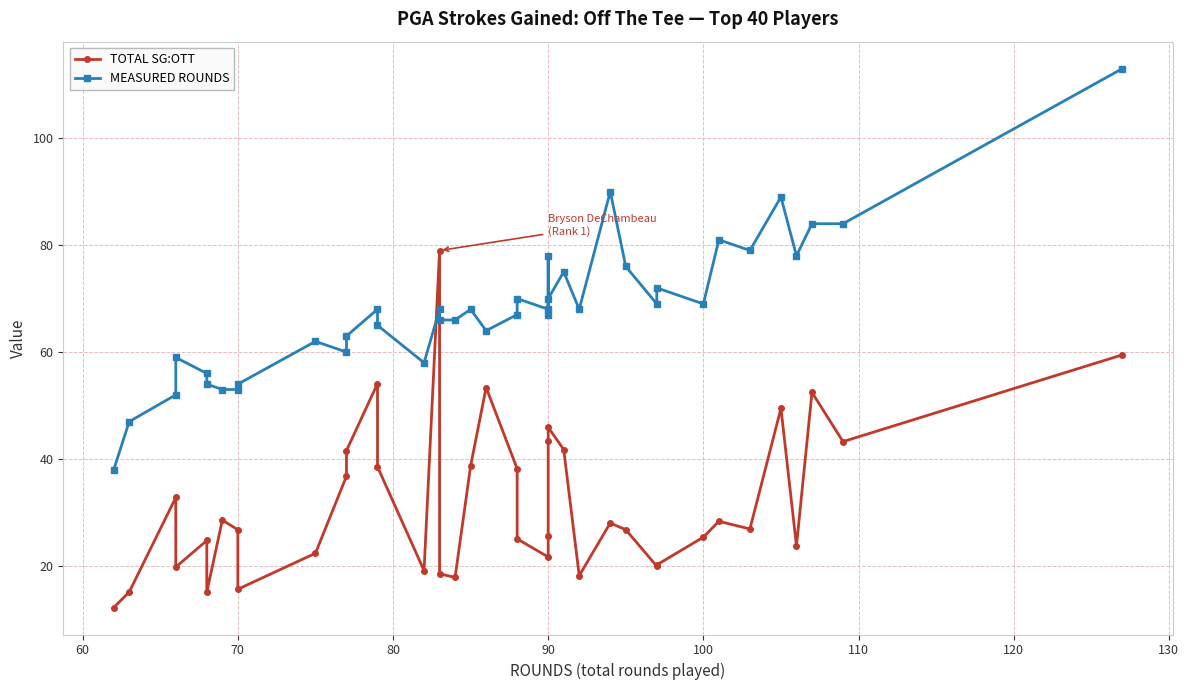

In MEASURED ROUNDS, how many points are lower than both neighbors (excluding endpoints)?

10